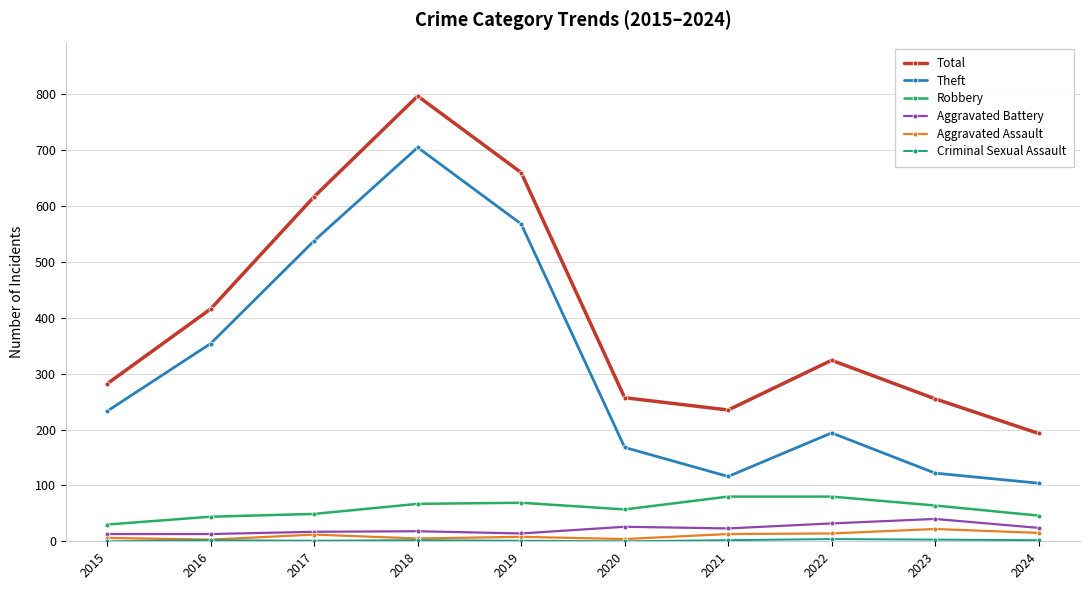

What is the sum of all Total values?

4036